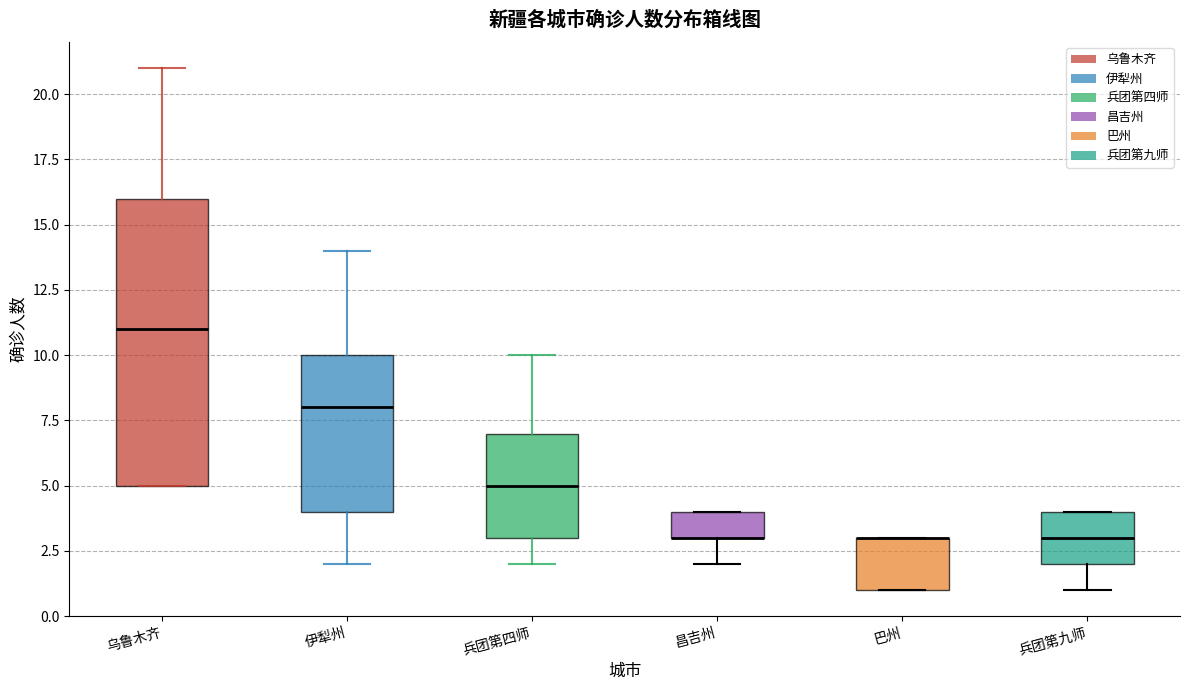

Which box is the tallest, from its lower edge to its upper edge?

乌鲁木齐